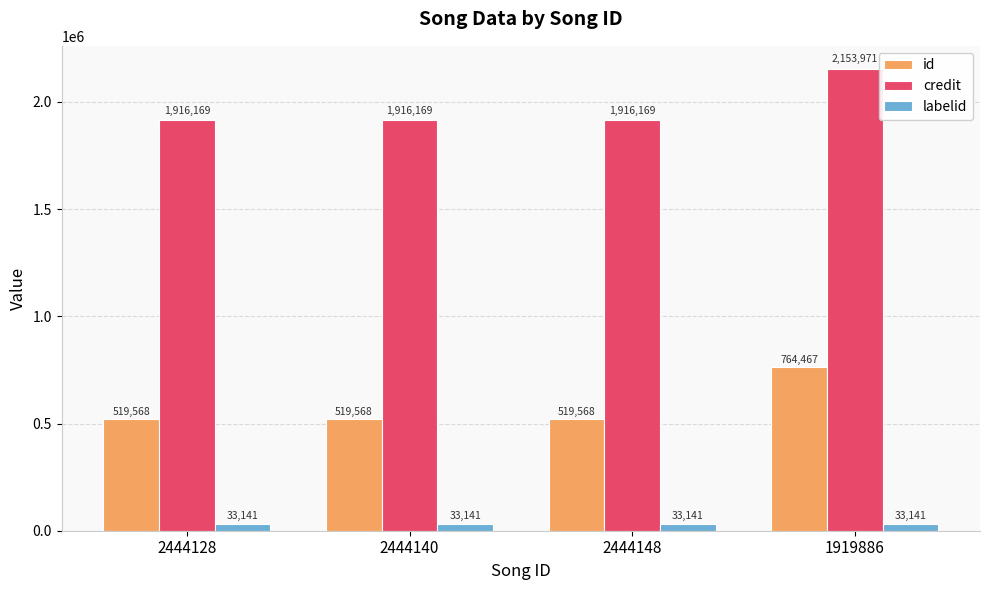

How many data points does each series have?

4